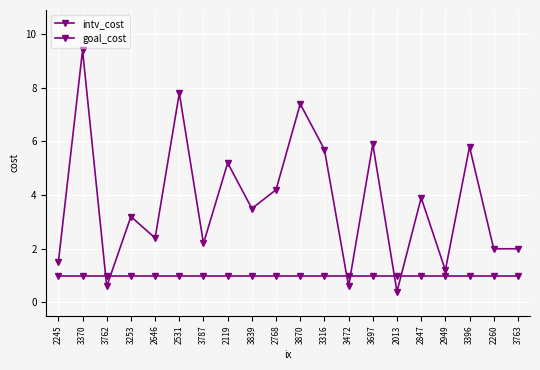

Reading right to left, list all the values displayed in this chart.

intv_cost: 3763=2.0	2260=2.0	3396=5.8	2949=1.2	2847=3.9	2013=0.4	3697=5.9	3472=0.6	3316=5.7	3870=7.4	2768=4.2	3839=3.5	2119=5.2	3787=2.2	2531=7.8	2646=2.4	3253=3.2	3762=0.6	3370=9.4	2245=1.5
goal_cost: 3763=1.0	2260=1.0	3396=1.0	2949=1.0	2847=1.0	2013=1.0	3697=1.0	3472=1.0	3316=1.0	3870=1.0	2768=1.0	3839=1.0	2119=1.0	3787=1.0	2531=1.0	2646=1.0	3253=1.0	3762=1.0	3370=1.0	2245=1.0